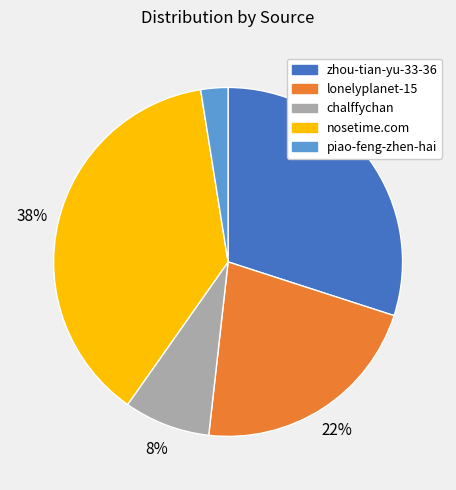

To the nearest percent, what portion does nosetime.com represent?

38%